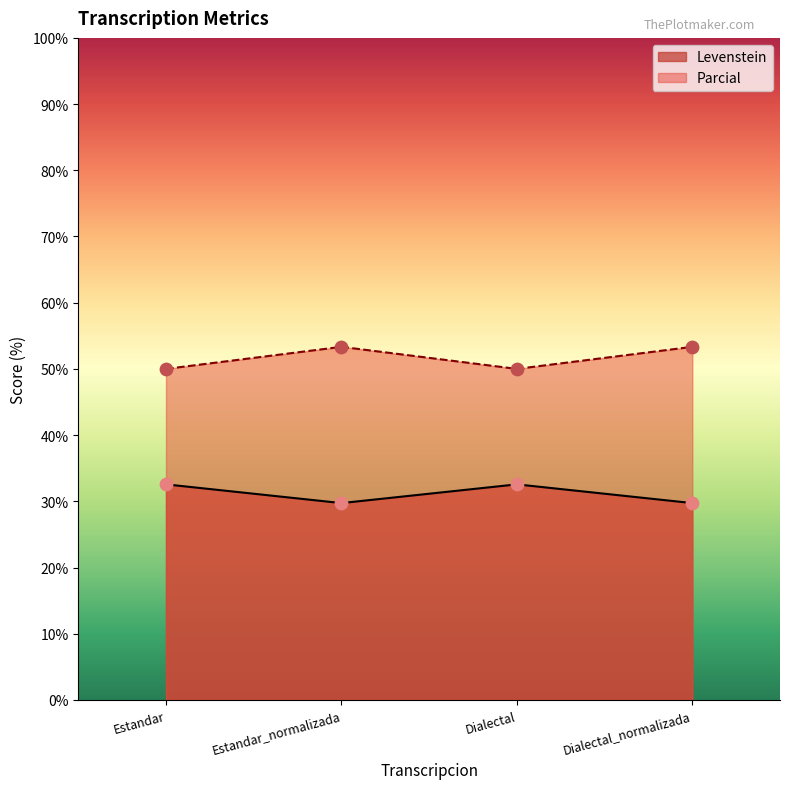

What are all the series names shown in the legend?

Levenstein, Parcial